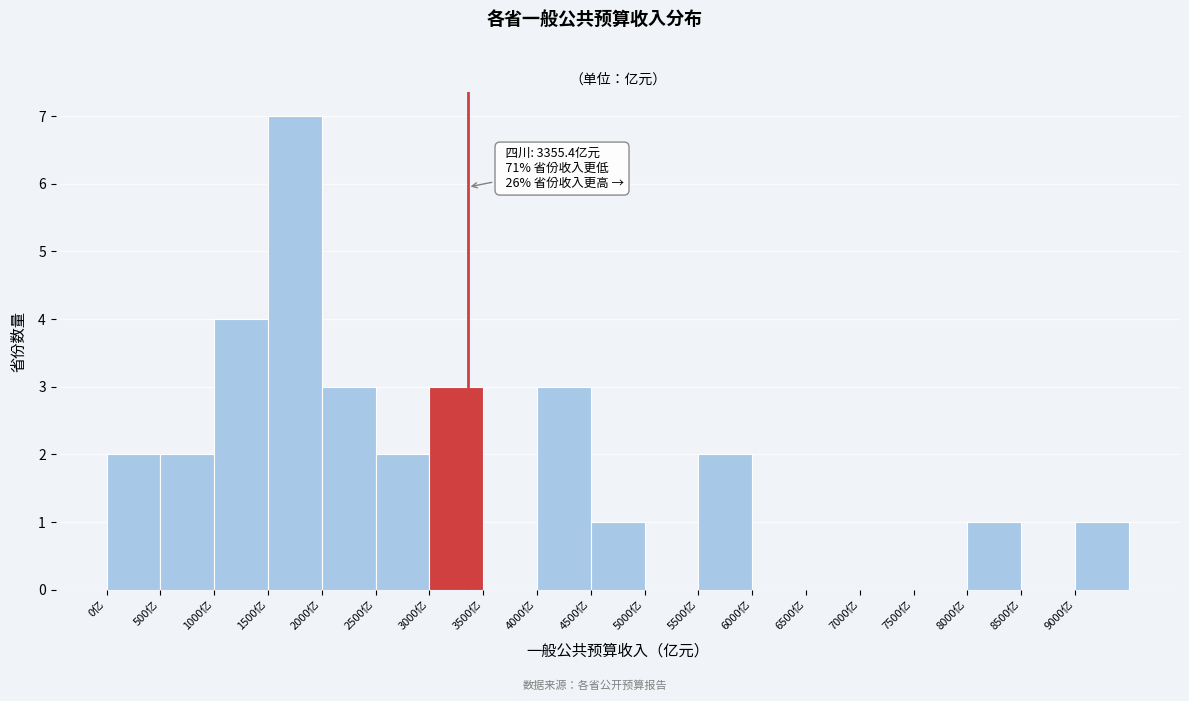

Which range on the x-axis has the tallest bar?

1500 to 2000